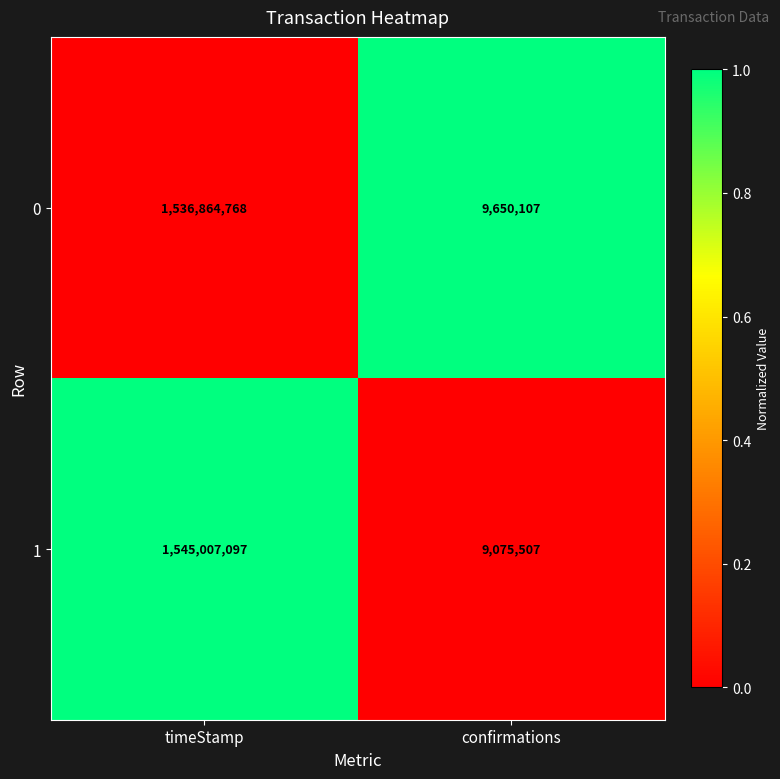

How many values in the 1 series are below 1545007097?

1